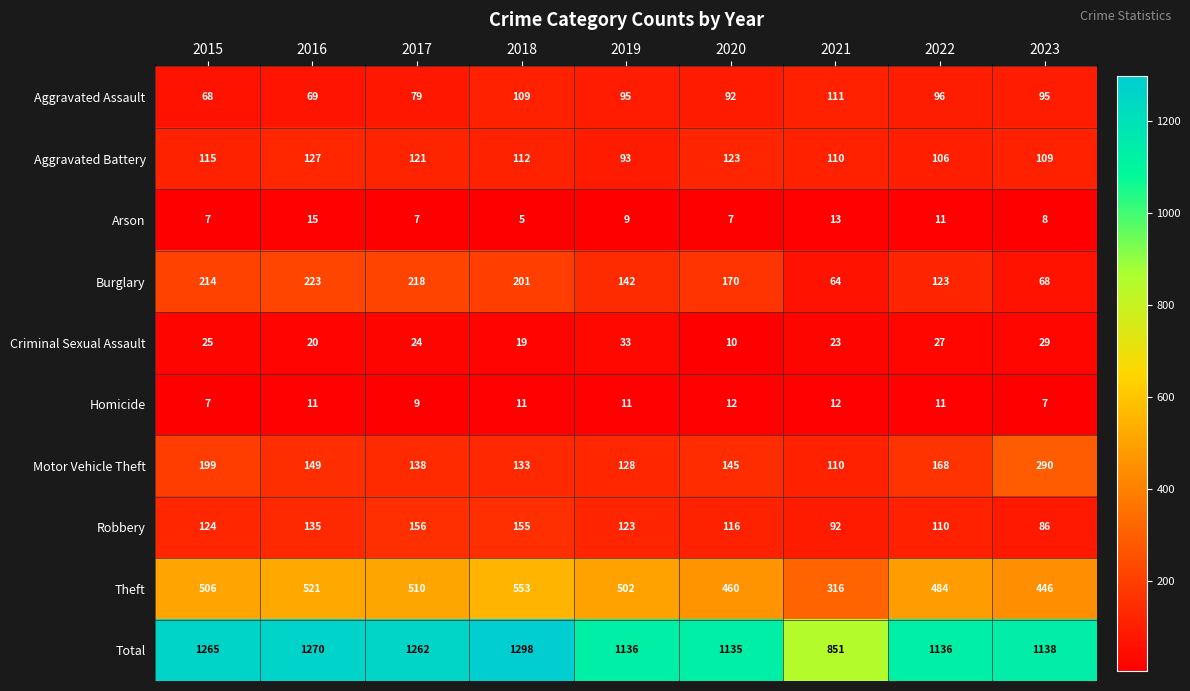

What is the total value across all series at 2017?

2524